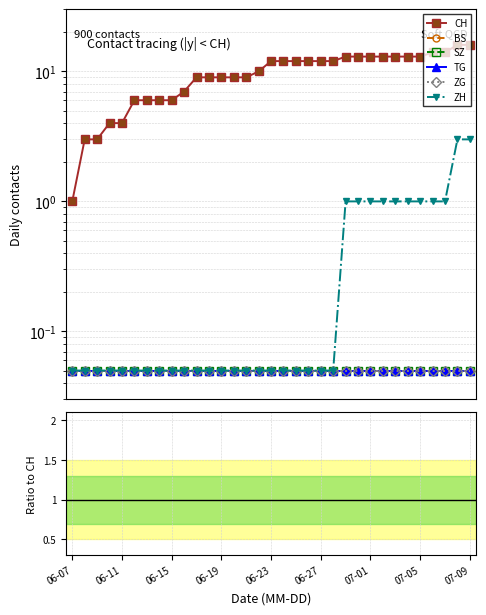

How many values in the ZH series exceed 0?

11